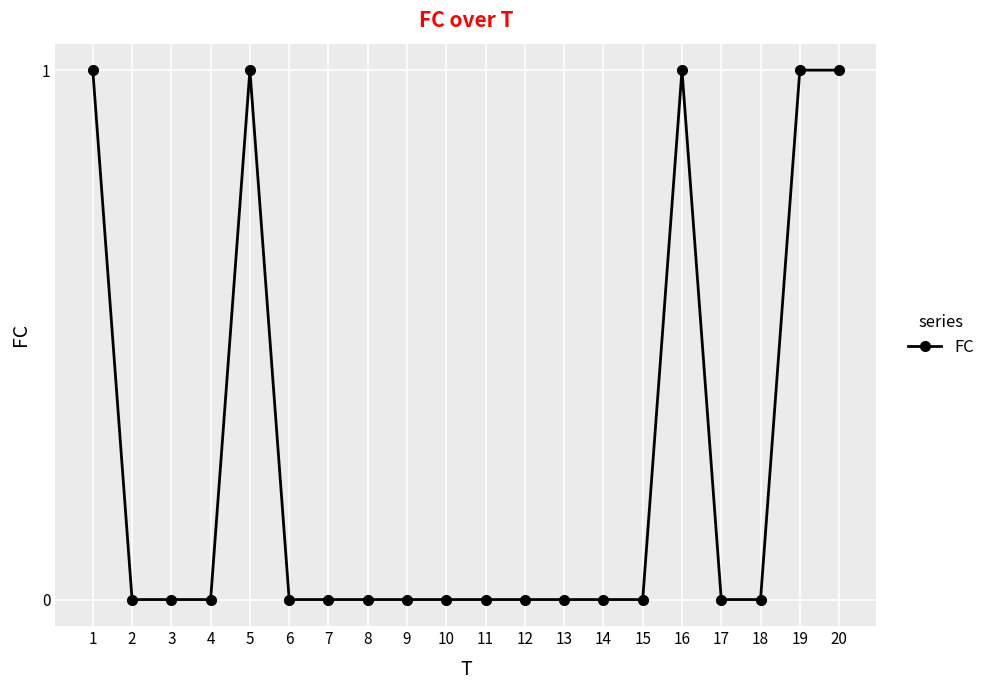

True or false: the data has more than 0 interior local peaks.

True